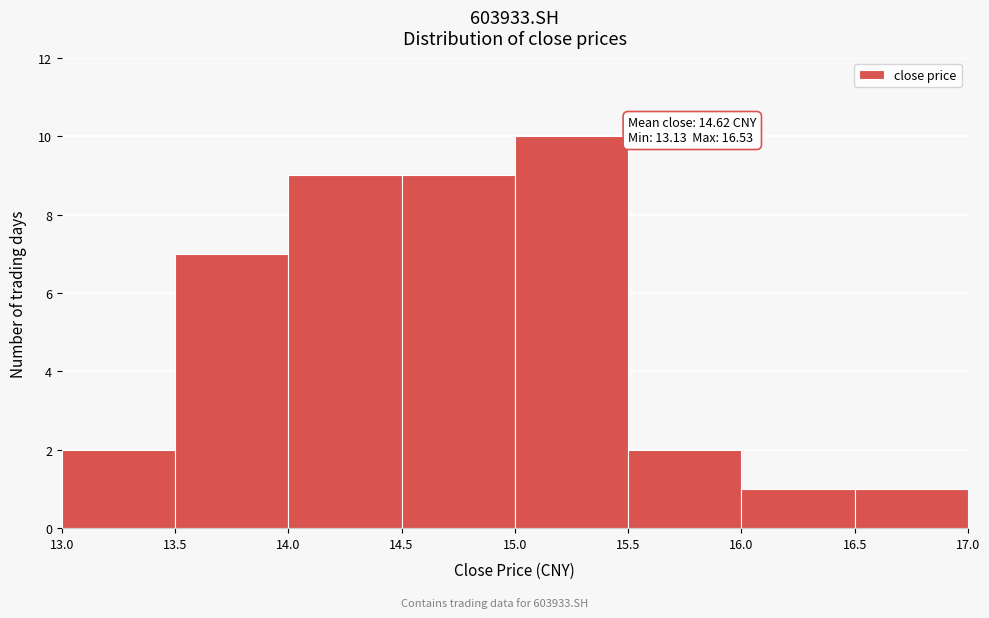

Which range on the x-axis has the tallest bar?

15.0 to 15.5